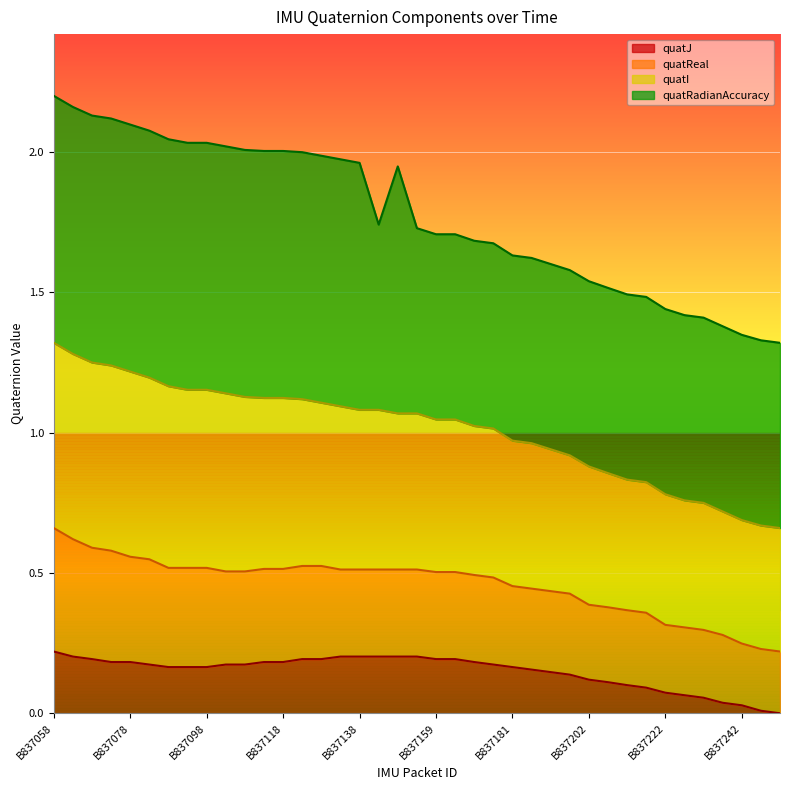

At which label does quatI reach its peak?

B837058